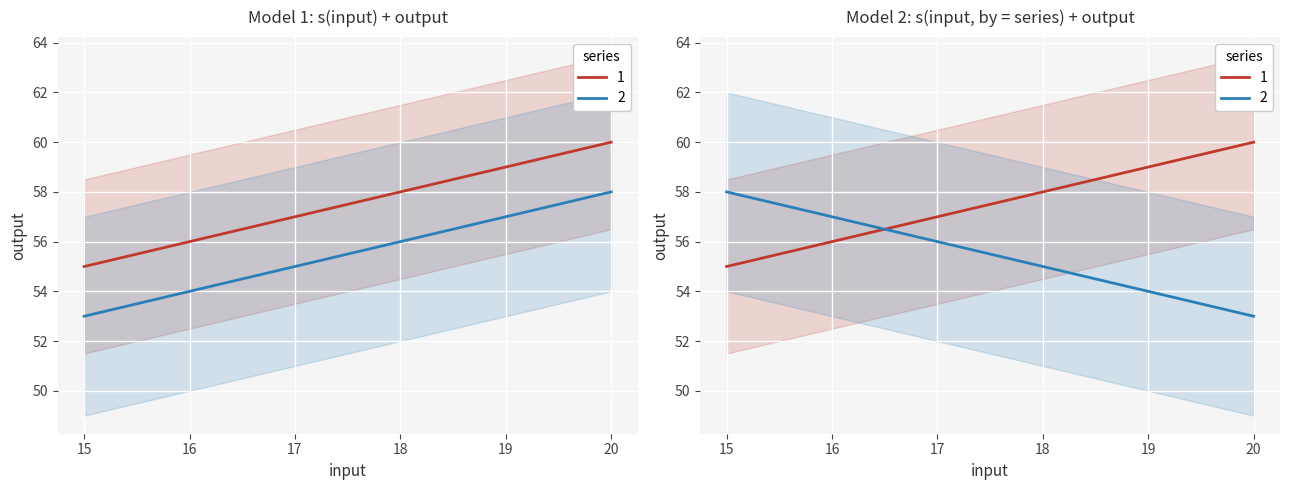

True or false: the data shows 93 at 18.

False